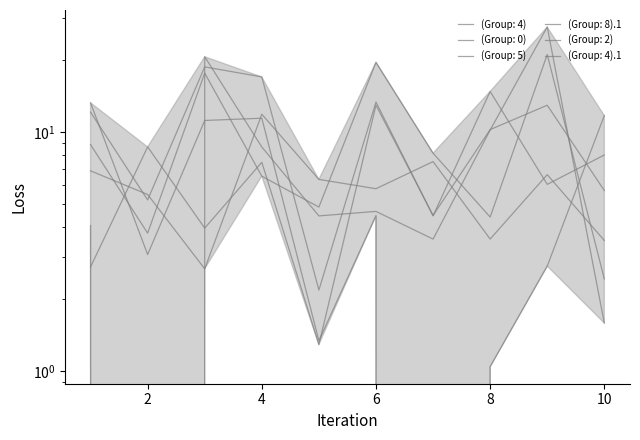

Does the chart have visible grid lines?

No